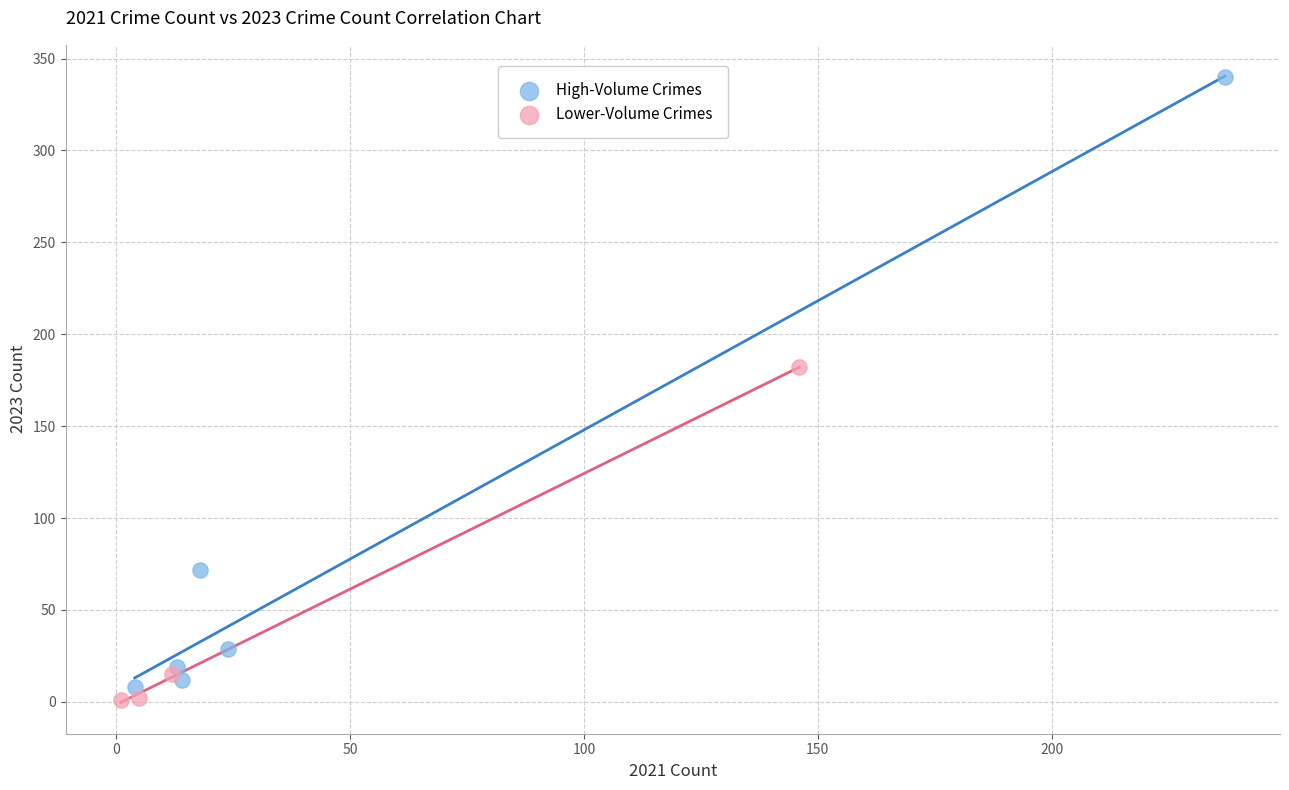

Which series contains the highest Y value?

High-Volume Crimes